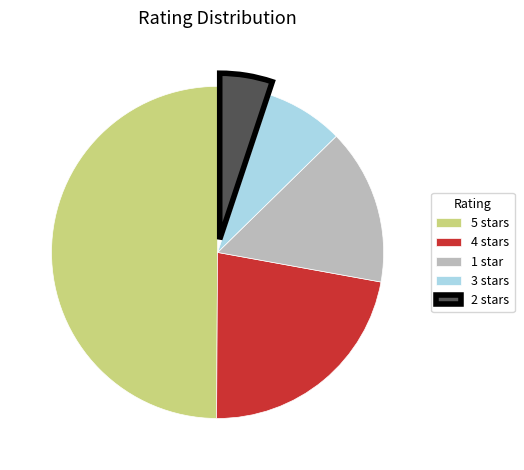

Does 3 stars account for over 50% of the chart?

No